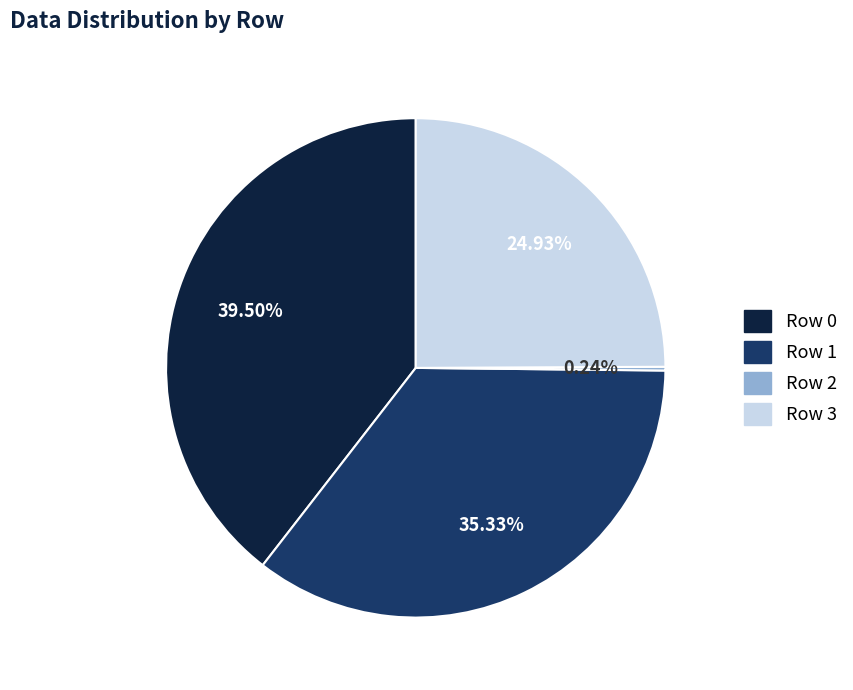

Does any single category account for the majority?

No